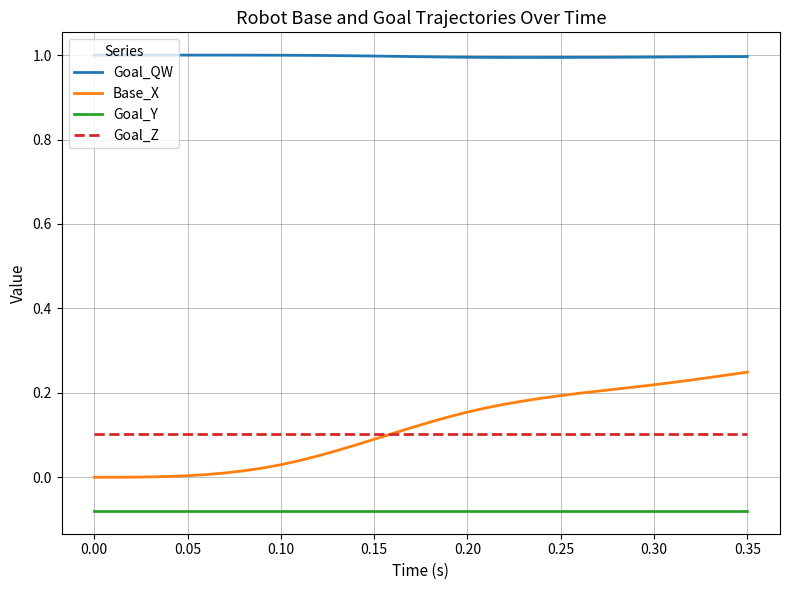

Which series has the largest range (max minus min)?

Base_X